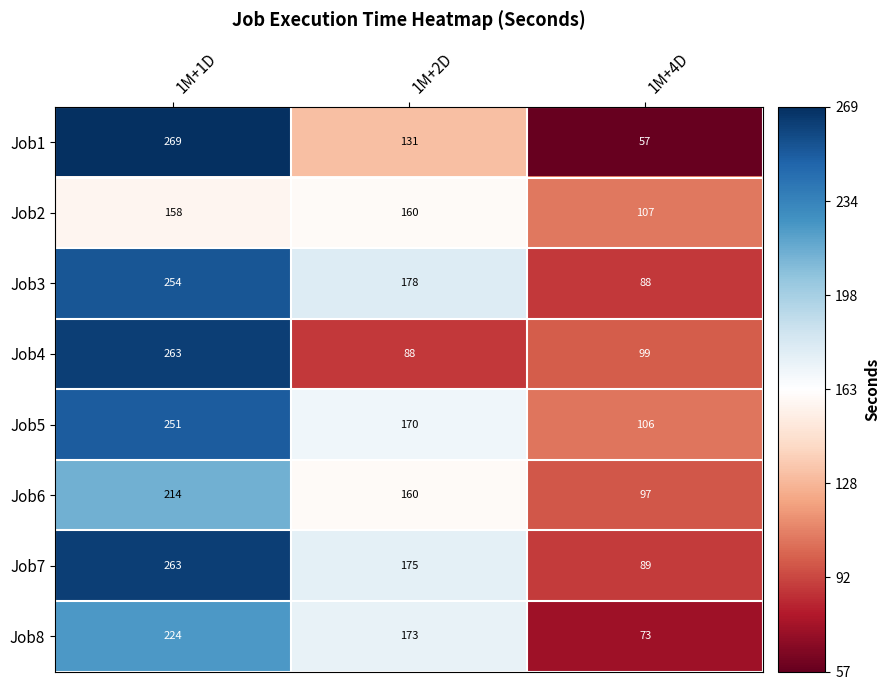

What is the sum of the Job3 values at 1M+1D and 1M+4D?

342